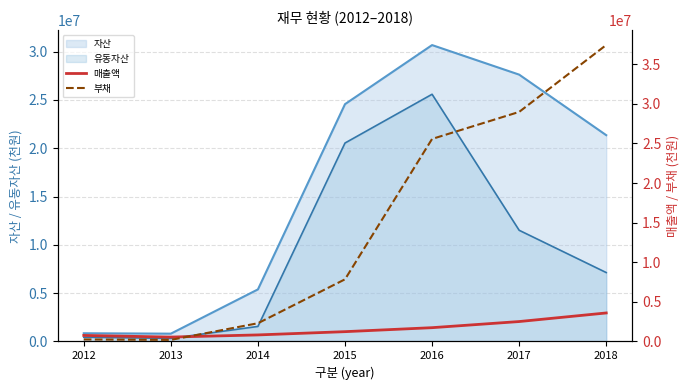

How many data points in 부채 are above 7846658?

3